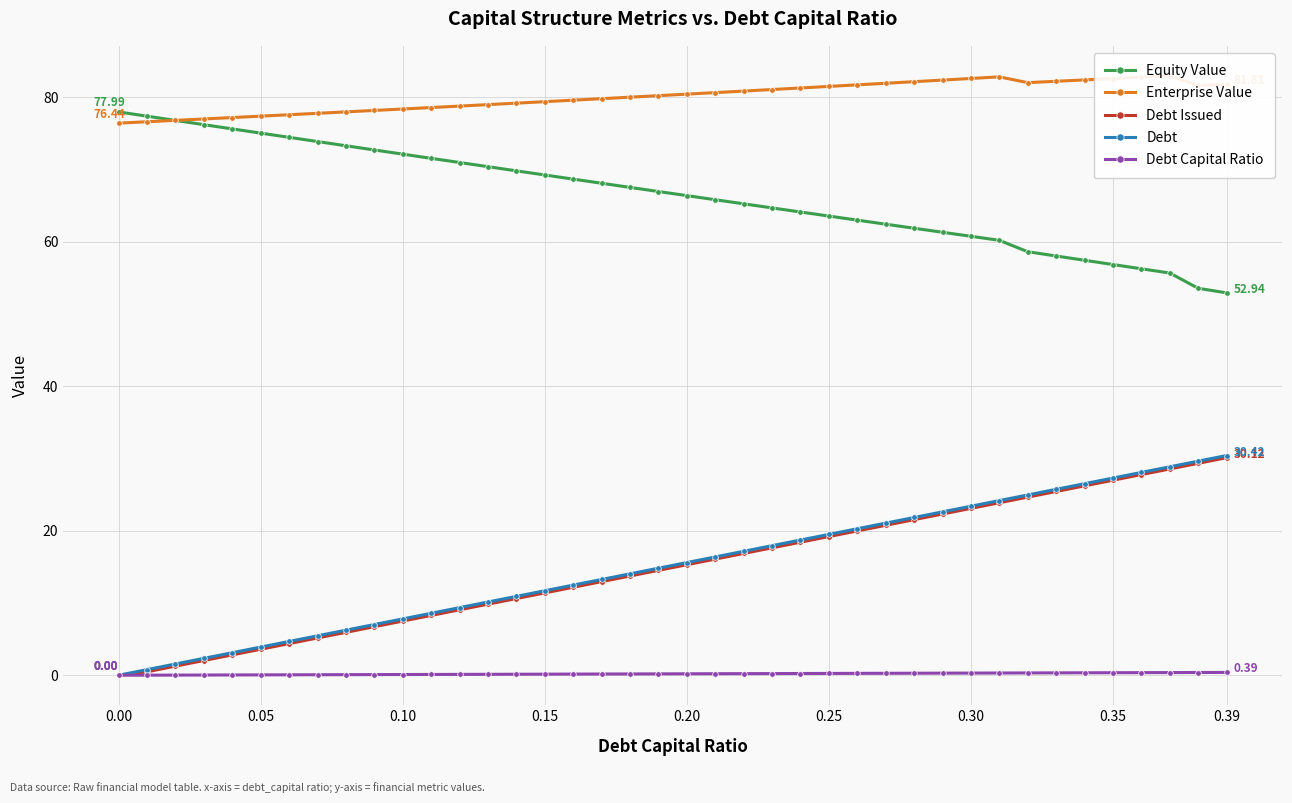

How many lines are shown in the chart?

5